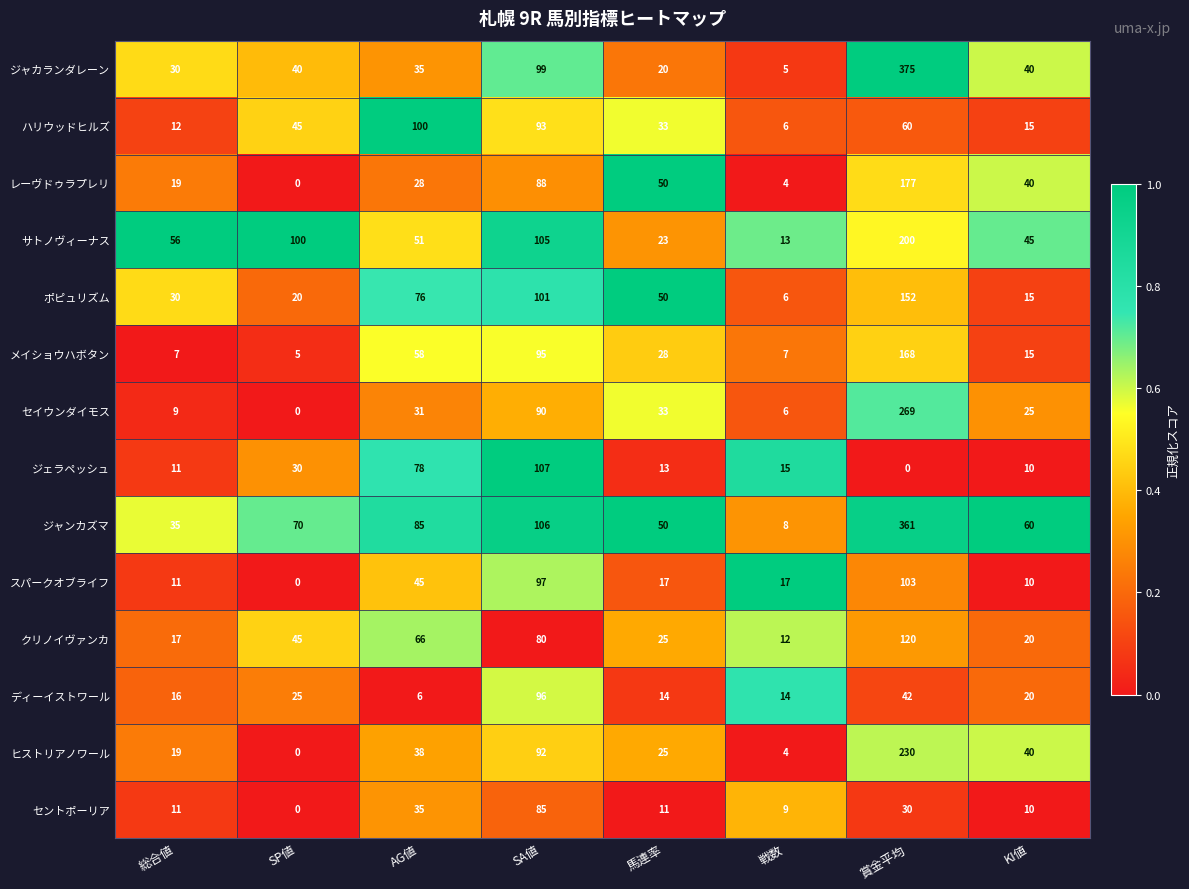

What is the difference between the highest and lowest values at 総合値?

49